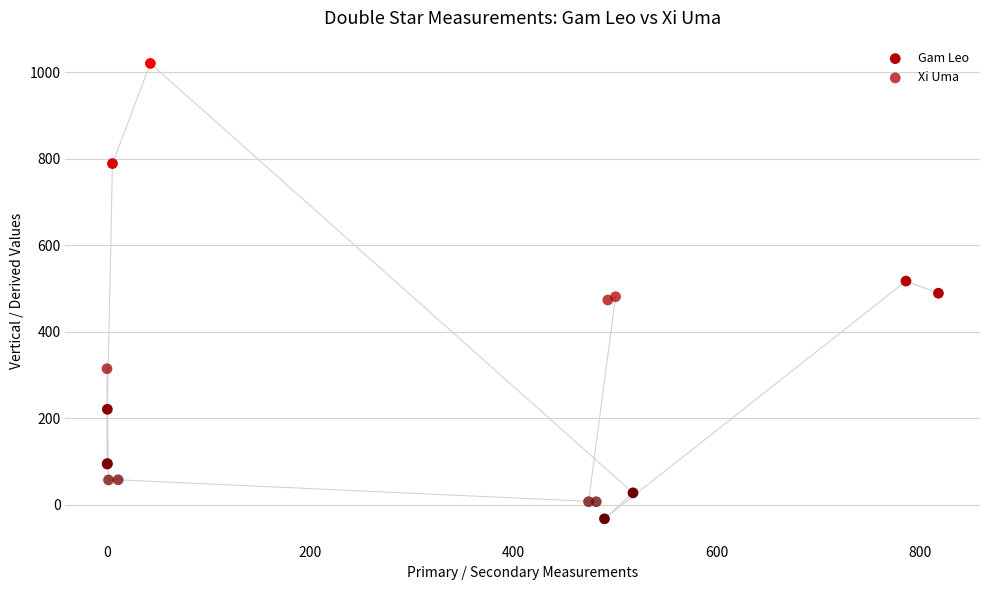

Which series has the largest Y range (max minus min)?

Gam Leo